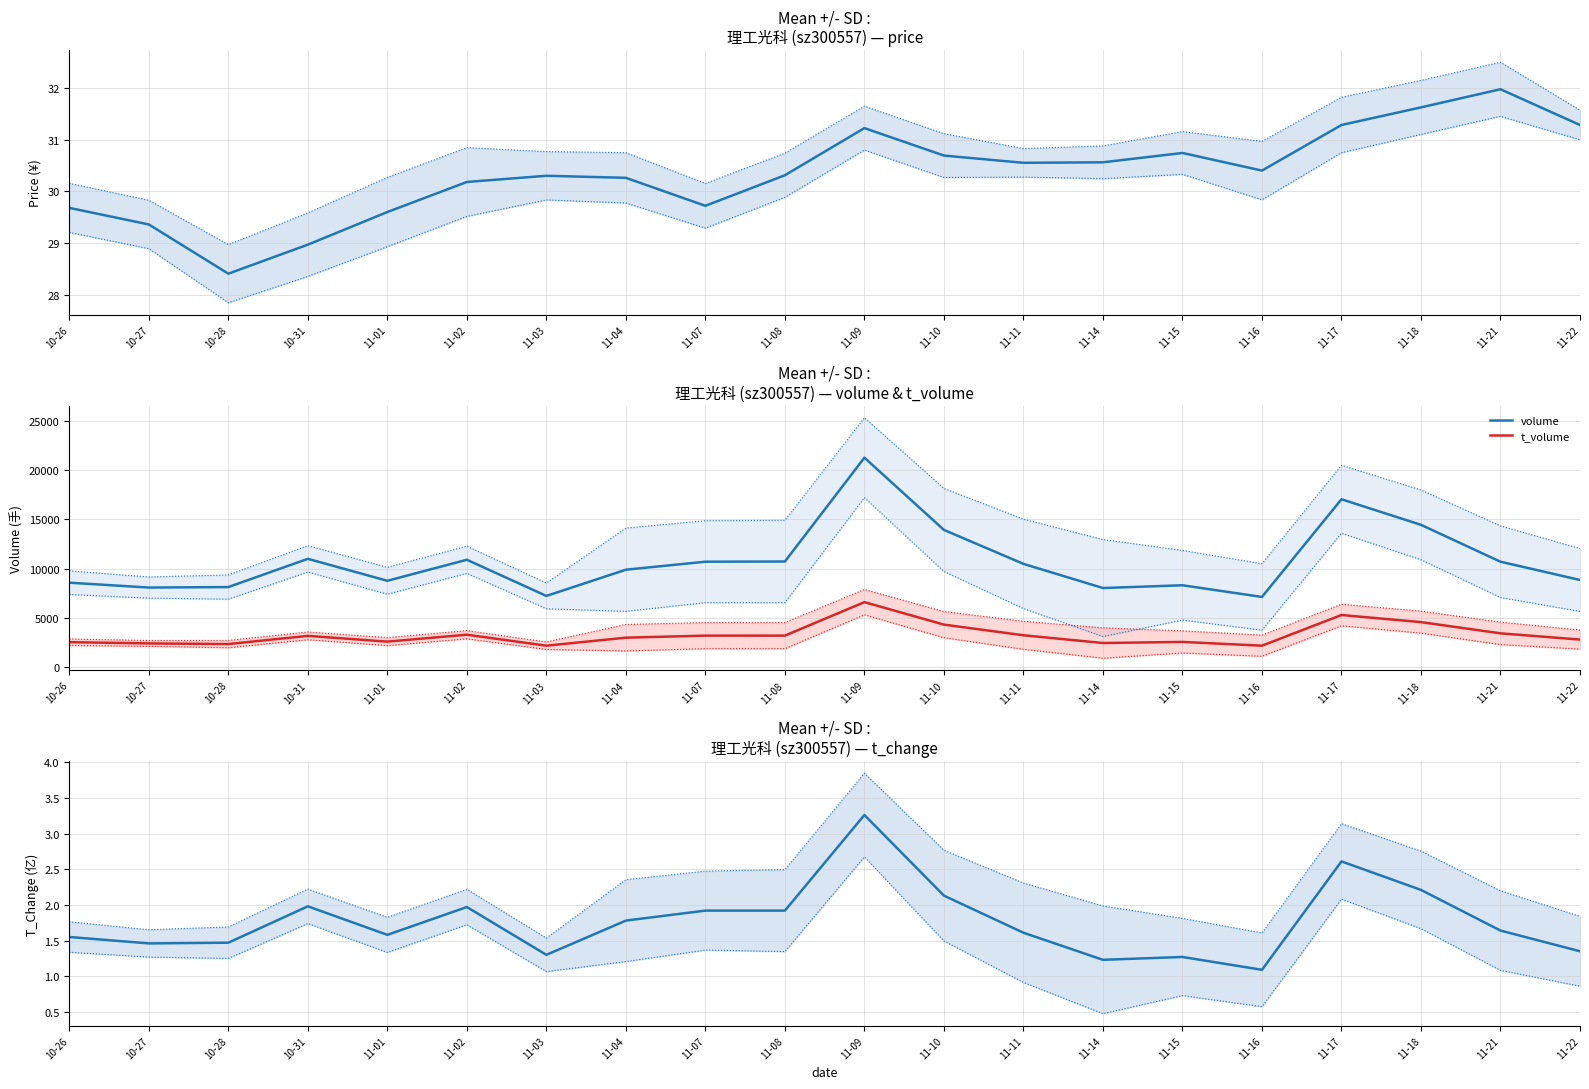

What is the maximum value shown in the chart?

21250.0